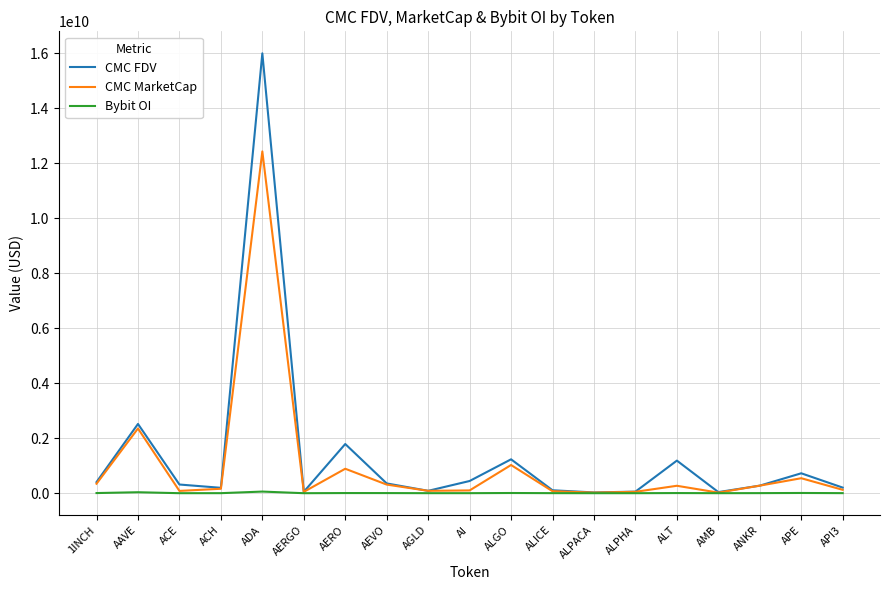

List the series in order of their overall mean, highest first.

CMC FDV, CMC MarketCap, Bybit OI